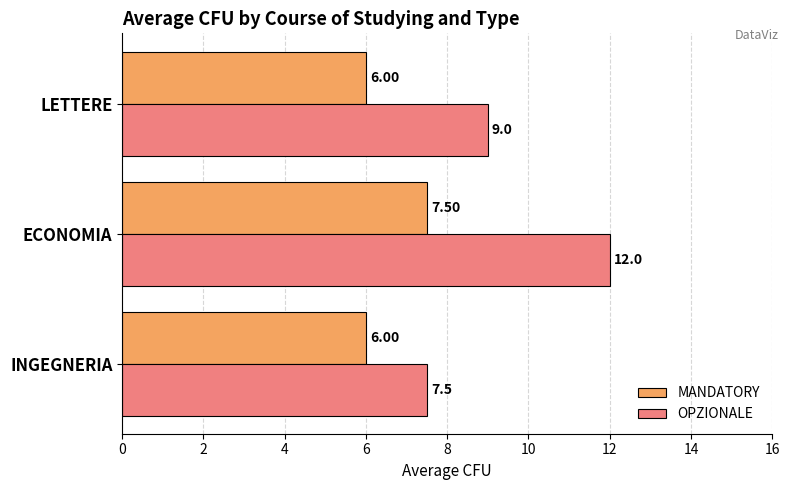

At which label is OPZIONALE closest to 9?

LETTERE